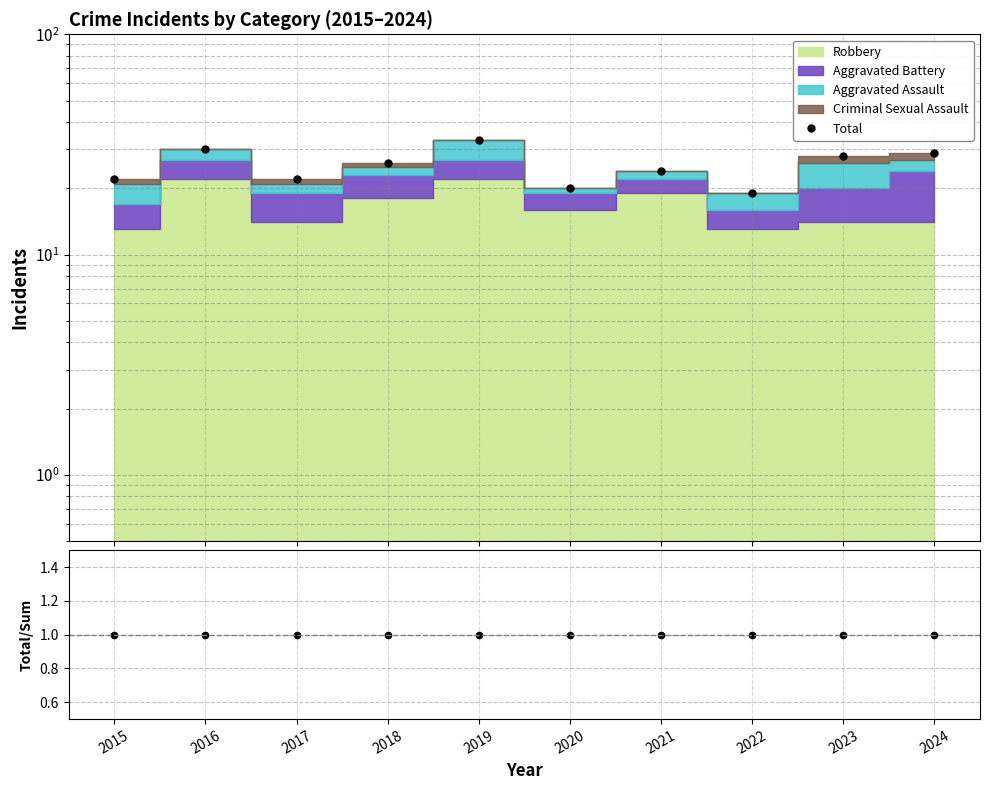

What is the spread (max minus min) of values at 2022?

18